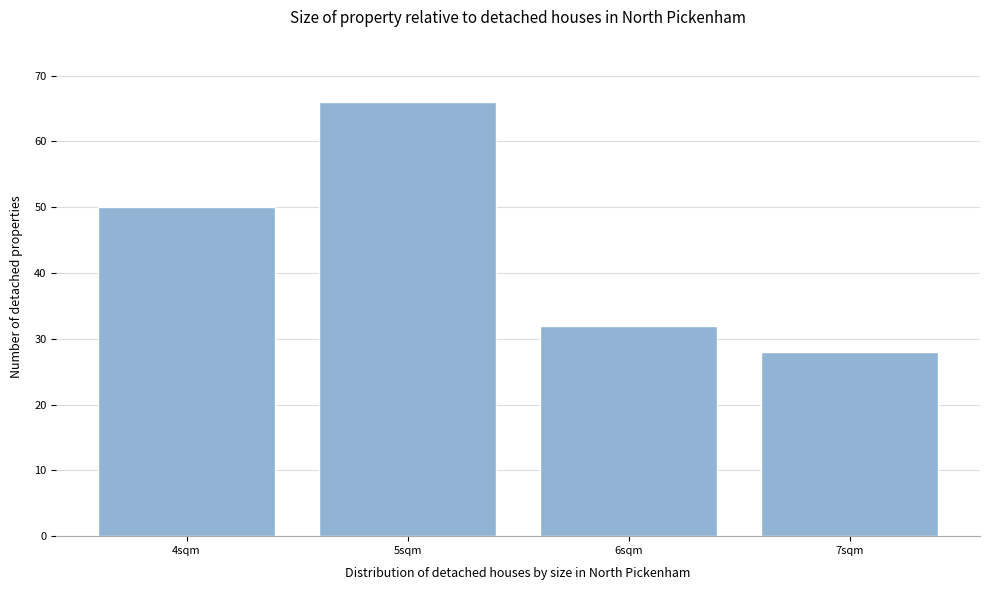

Reading left to right, transcribe this chart: for each bar, give the range it covers on the x-axis and its height. The values are not printed on the chart, so give them approximately, as read against the axis.

3.5 to 4.5: 50
4.5 to 5.5: 66
5.5 to 6.5: 32
6.5 to 7.5: 28